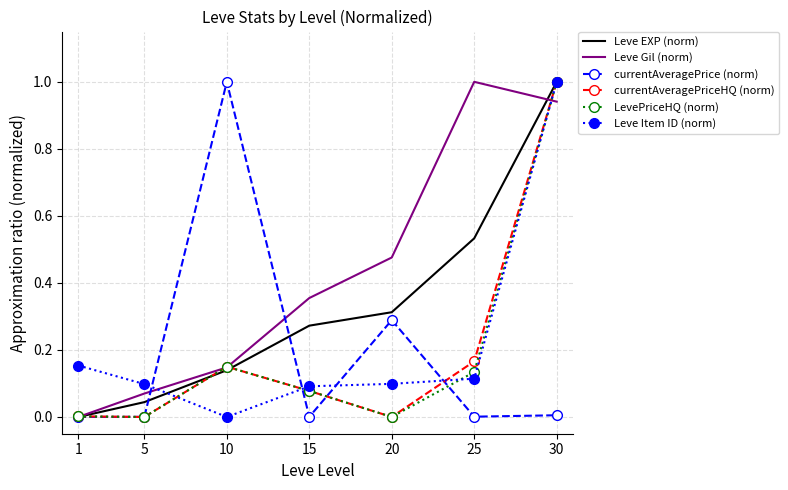

At which label is Leve Gil (norm) closest to 0?

1